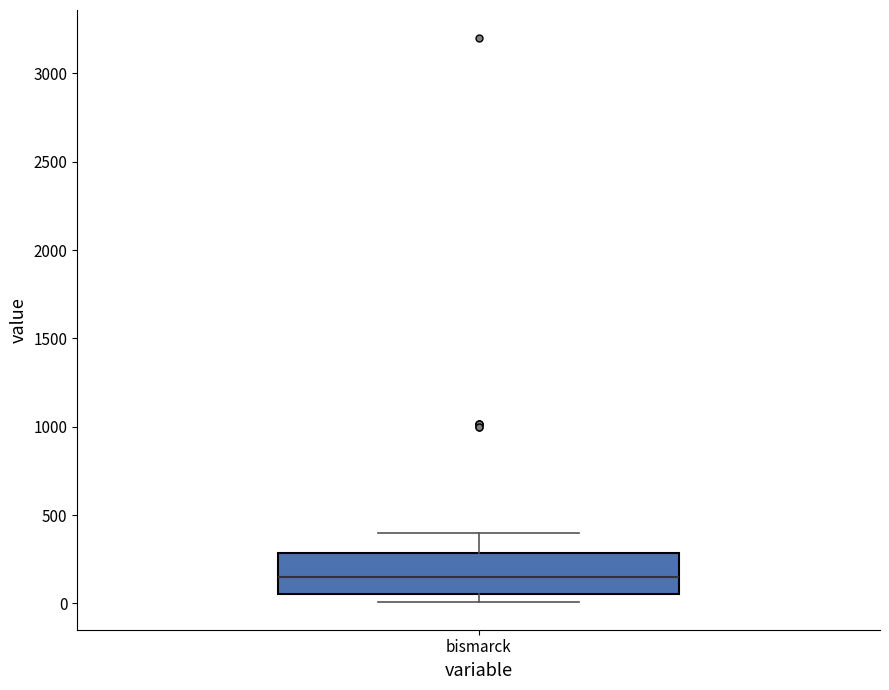

Read this box plot against the y-axis: the position of the median line, the range covered by the box, and the ends of both whiskers. The values are not printed on the chart, so give them approximately, as read against the axis.

median 150, box 50 to 300, whiskers 0 to 400